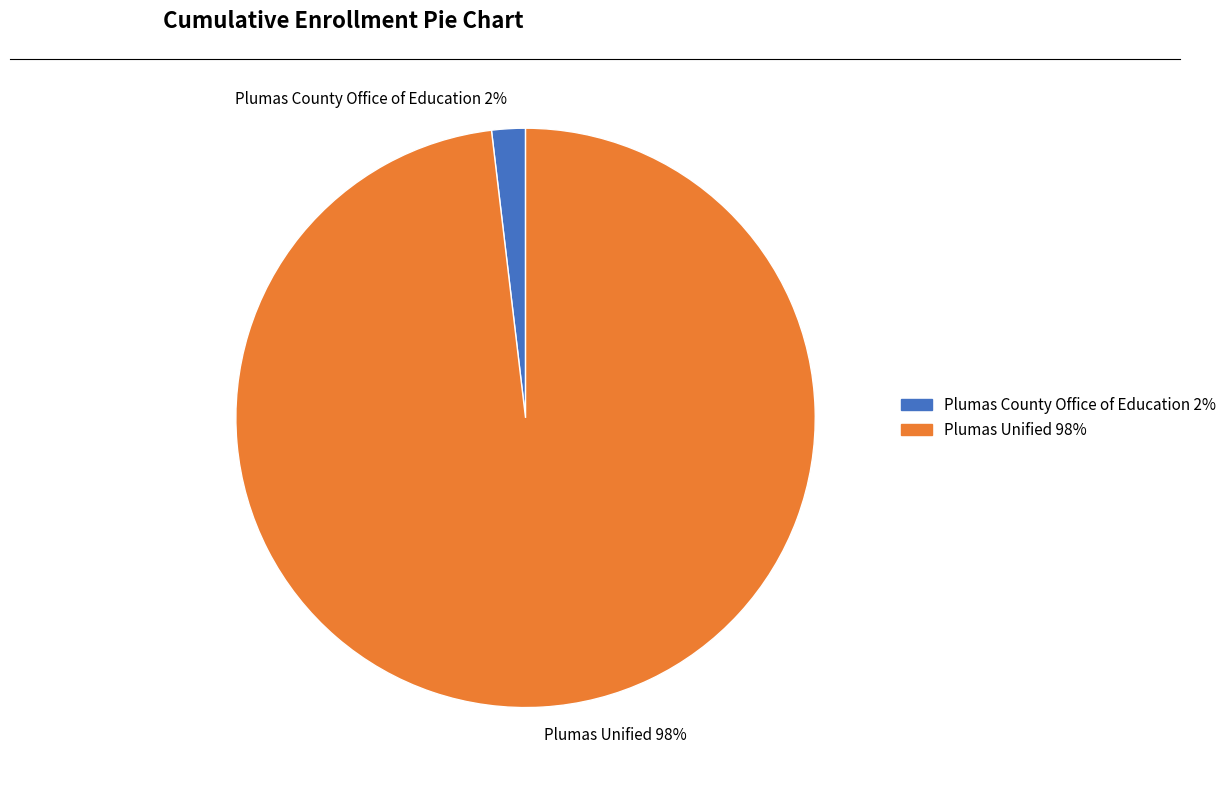

To the nearest percent, what is the combined percentage of Plumas Unified and Plumas County Office of Education?

100%